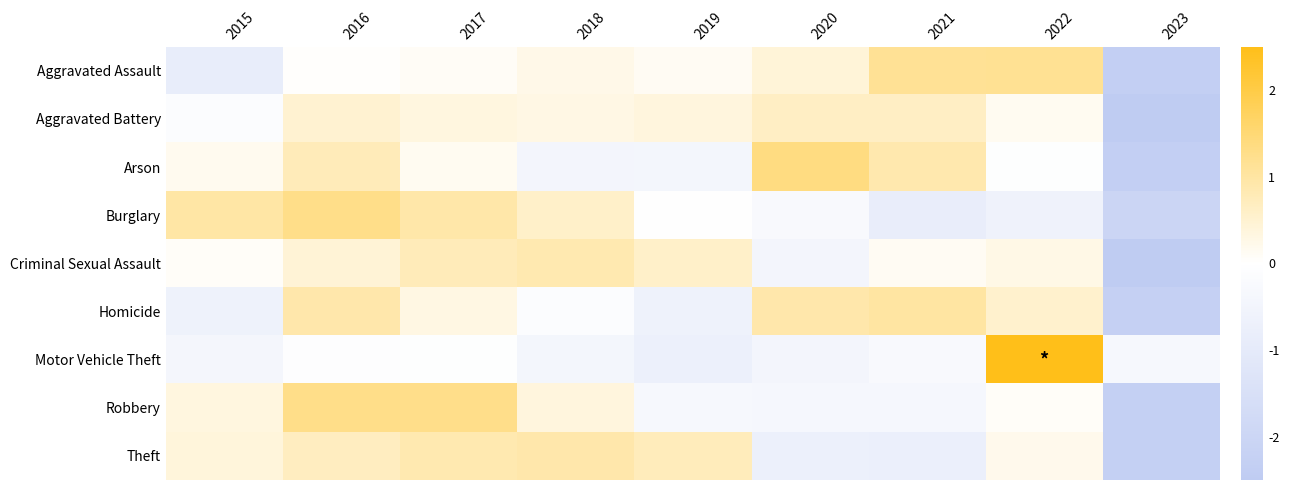

At which category is the sum across all series the highest?

2016